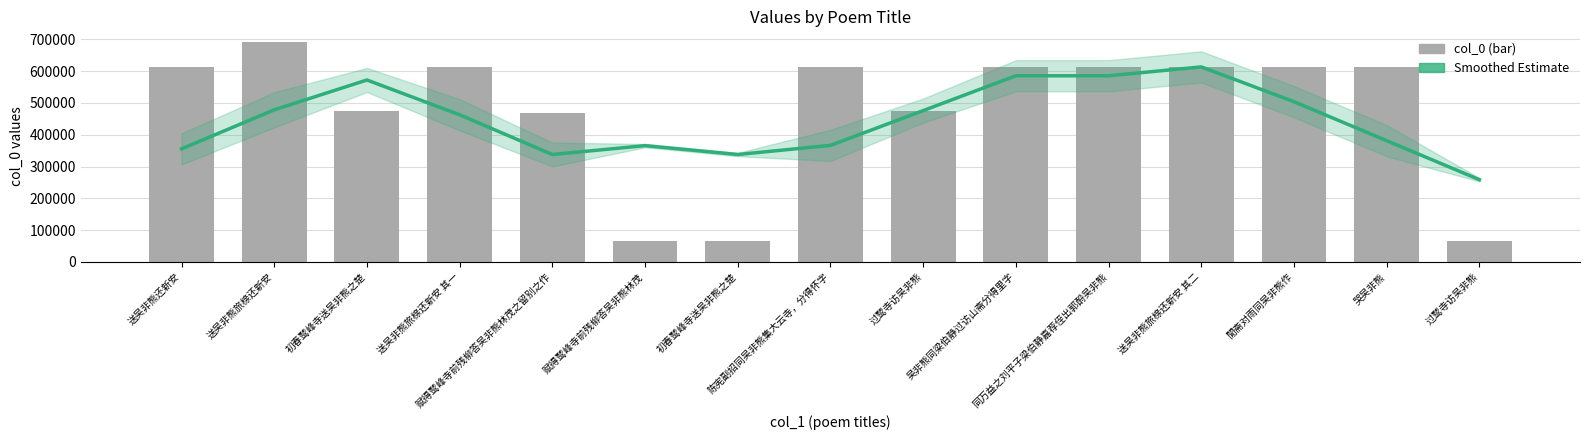

True or false: Smoothed Estimate has a value of 585547.4 at 吴非熊同梁伯静过访山斋分得里字.

True